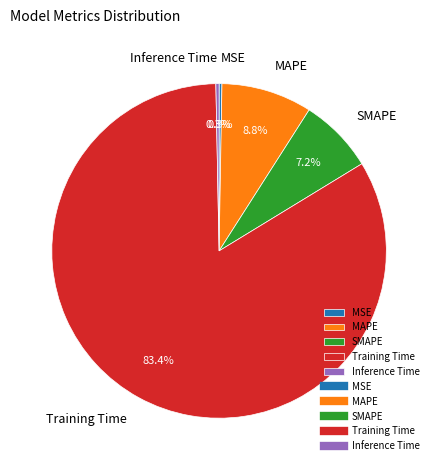

Does any single category account for the majority?

Yes